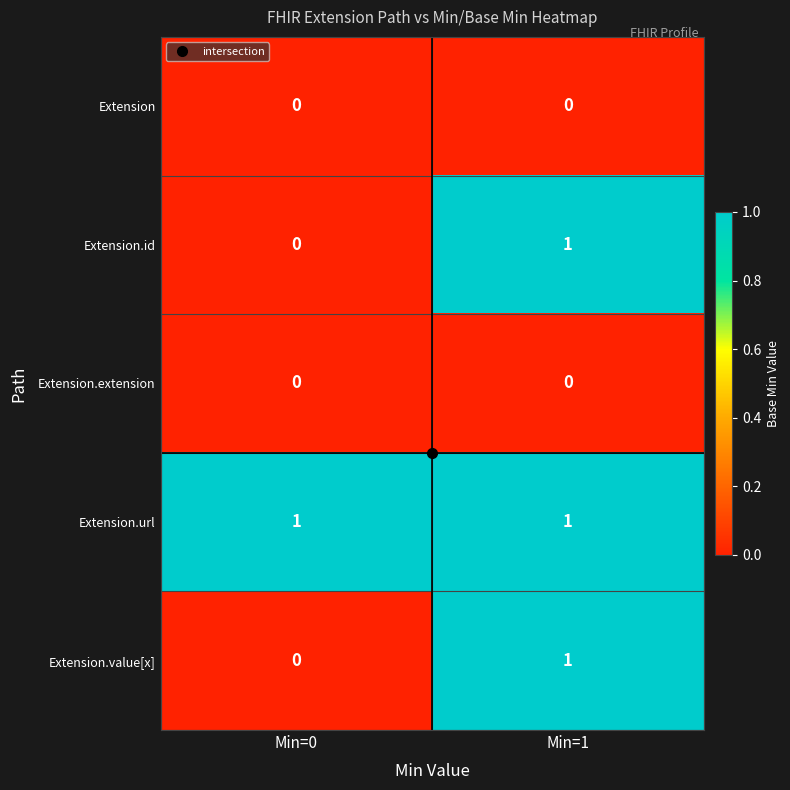

At which category is the sum across all series the highest?

Min=1